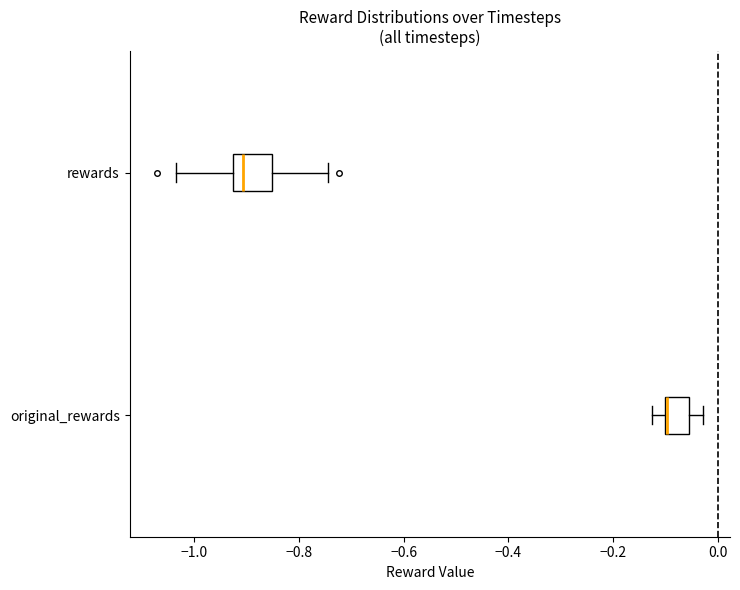

Reading bottom to top, read every box against the x-axis: the position of its median line, the range the box covers, and the ends of its whiskers. The values are not printed on the chart, so give them approximately, as read against the axis.

original_rewards: median -0.10 (drawn on the box's left edge), box -0.10 to -0.06, whiskers -0.12 to -0.02
rewards: median -0.90, box -0.92 to -0.86, whiskers -1.04 to -0.74